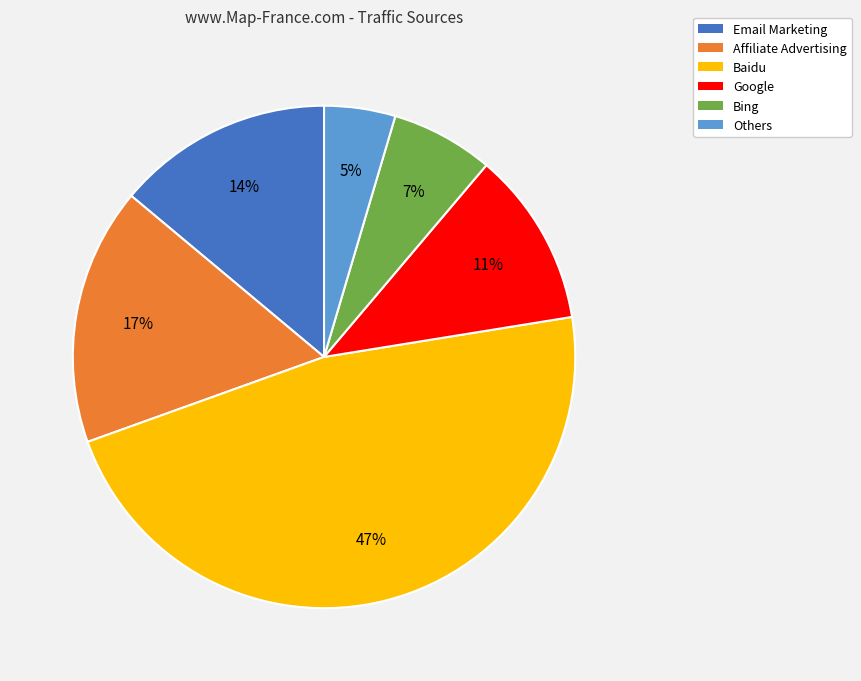

To the nearest percent, what is the difference between the largest and smallest slice percentages?

42%